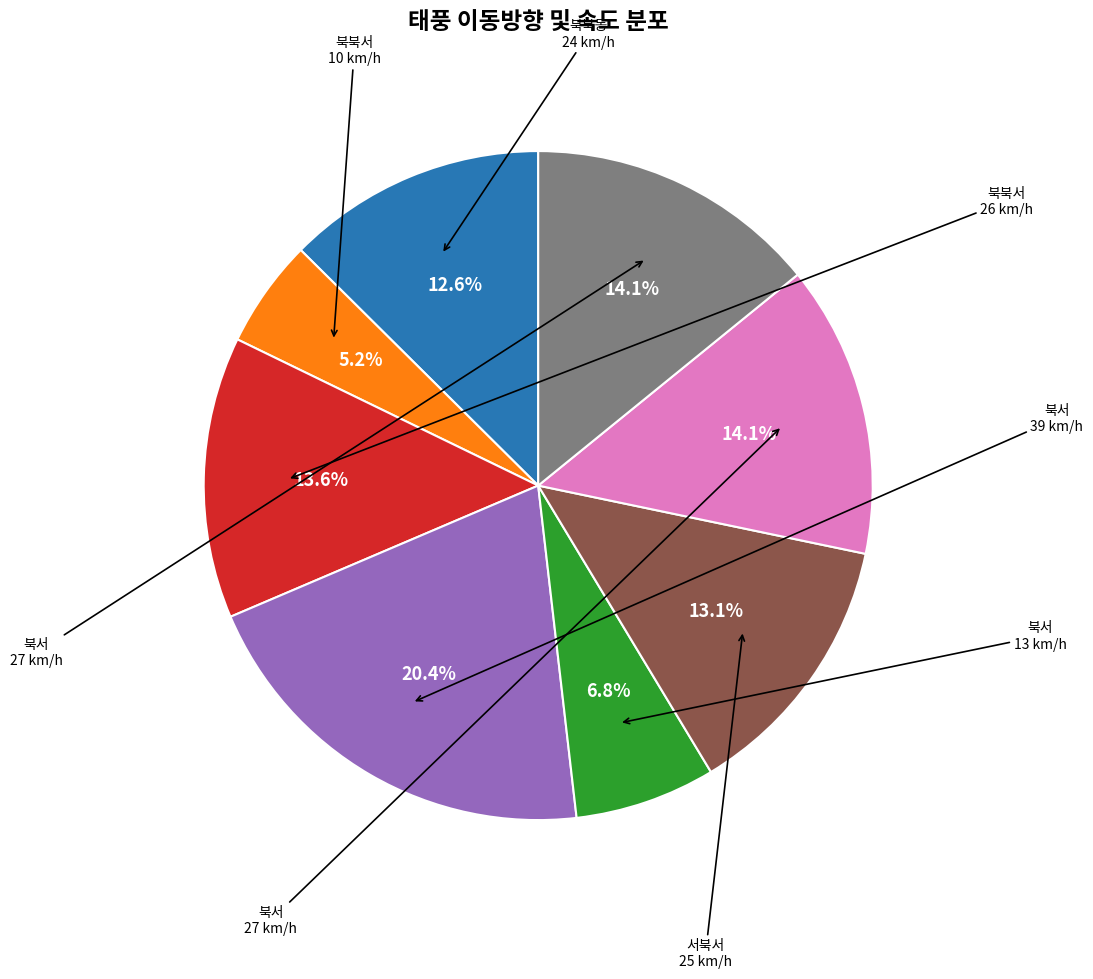

Does any single category account for the majority?

No